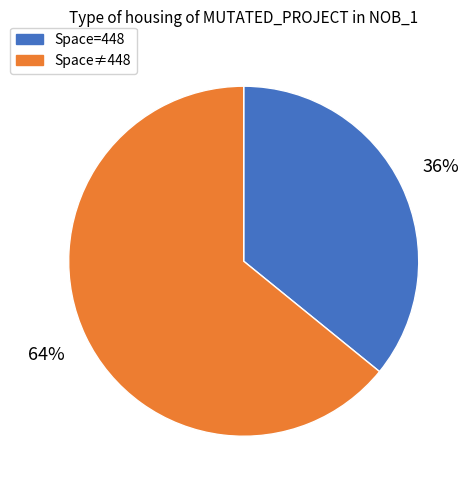

Is there a majority slice in this chart?

Yes